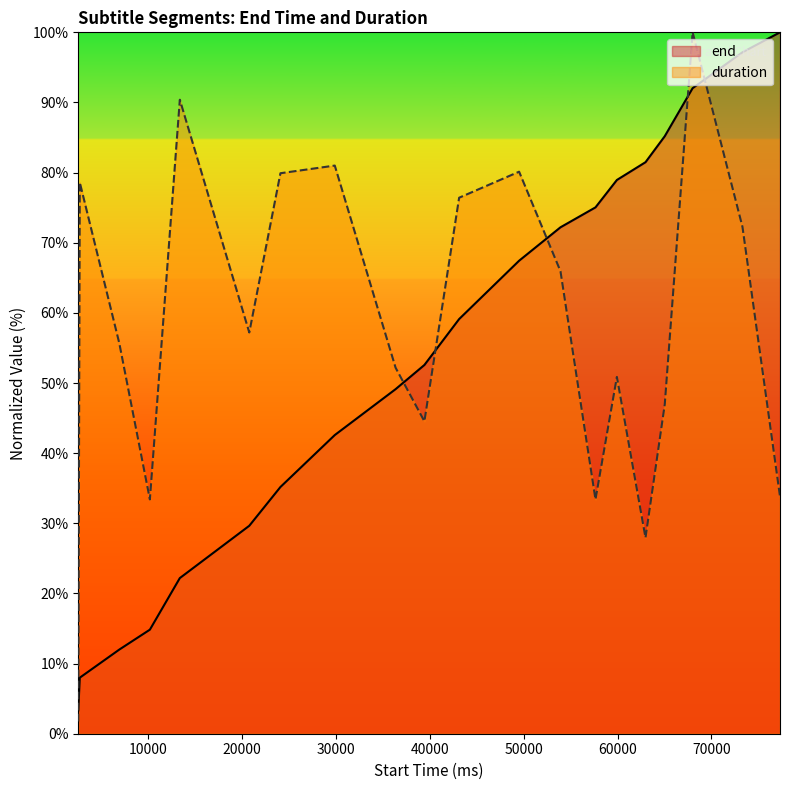

List the labels in order of duration value, smallest first.

2540, 62980, 10170, 57650, 77310, 39420, 65030, 59930, 36350, 6910, 20760, 53920, 73310, 43120, 2700, 24080, 49510, 29870, 13360, 68000